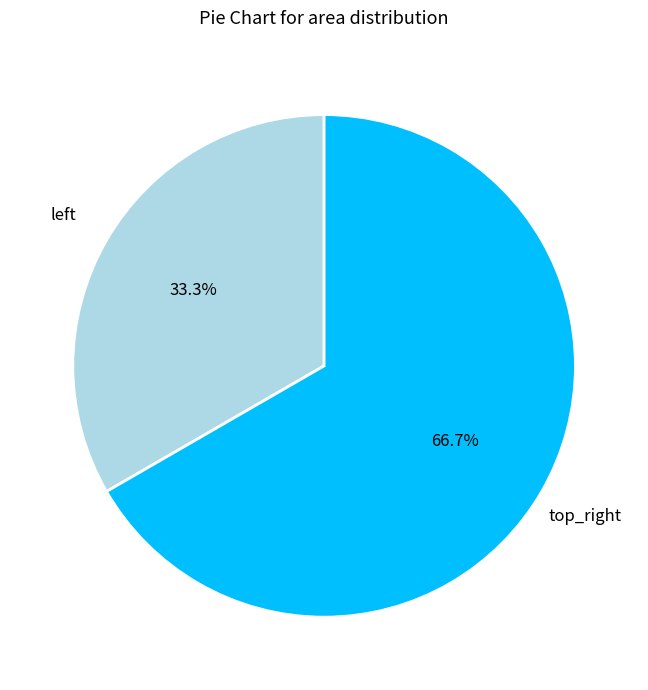

Count the number of slices in the pie.

2